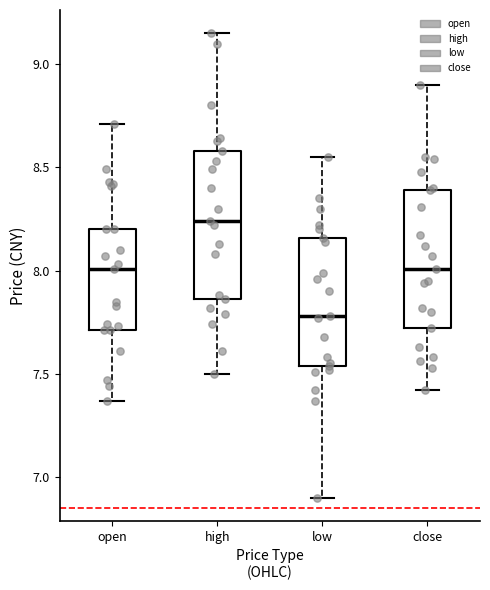

Which box's median line is the lowest?

low